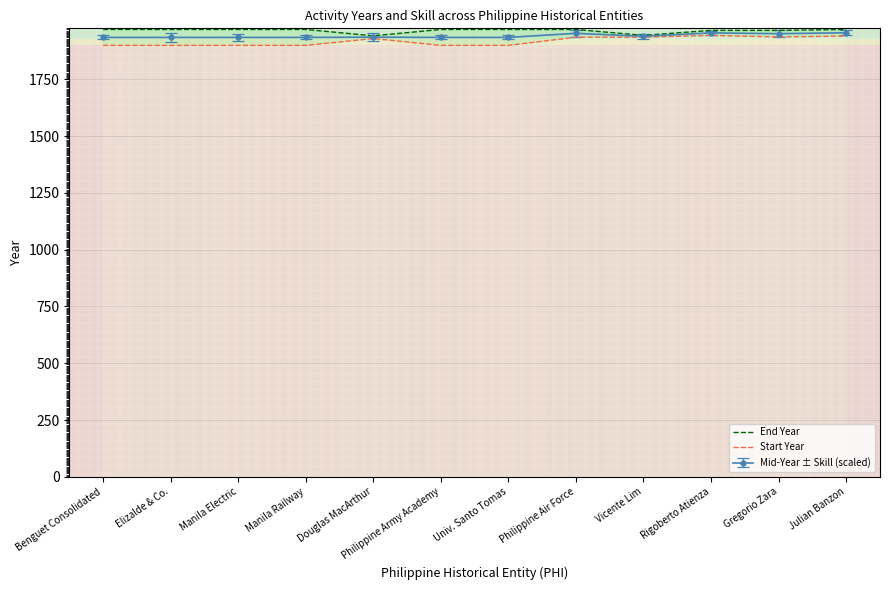

At which category does Start Year reach its first local peak?

Douglas MacArthur